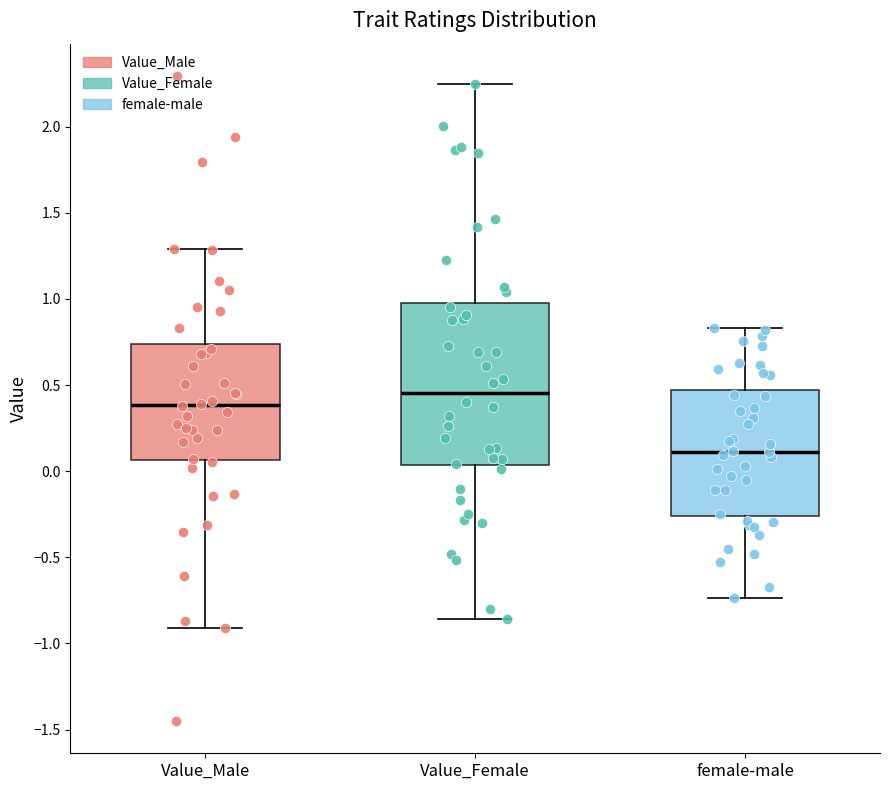

Reading left to right, read every box against the y-axis: the position of its median line, the range the box covers, and the ends of its whiskers. The values are not printed on the chart, so give them approximately, as read against the axis.

Value_Male: median 0.40, box 0.05 to 0.75, whiskers -0.90 to 1.30
Value_Female: median 0.45, box 0.05 to 1.00, whiskers -0.85 to 2.25
female-male: median 0.10, box -0.25 to 0.45, whiskers -0.75 to 0.85